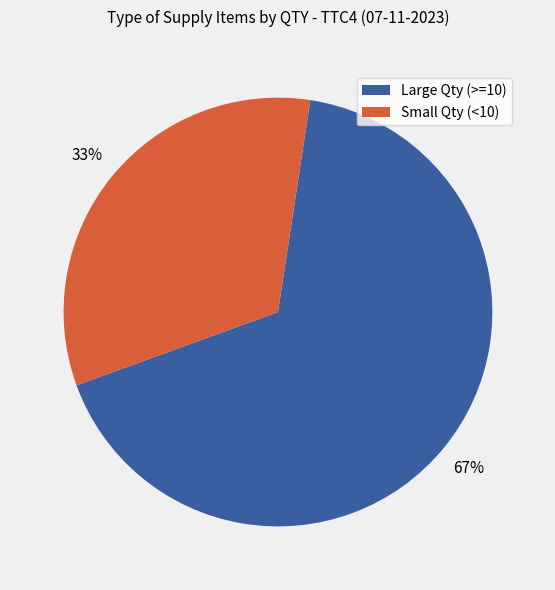

To the nearest percent, what is the difference between the largest and smallest slice percentages?

34%